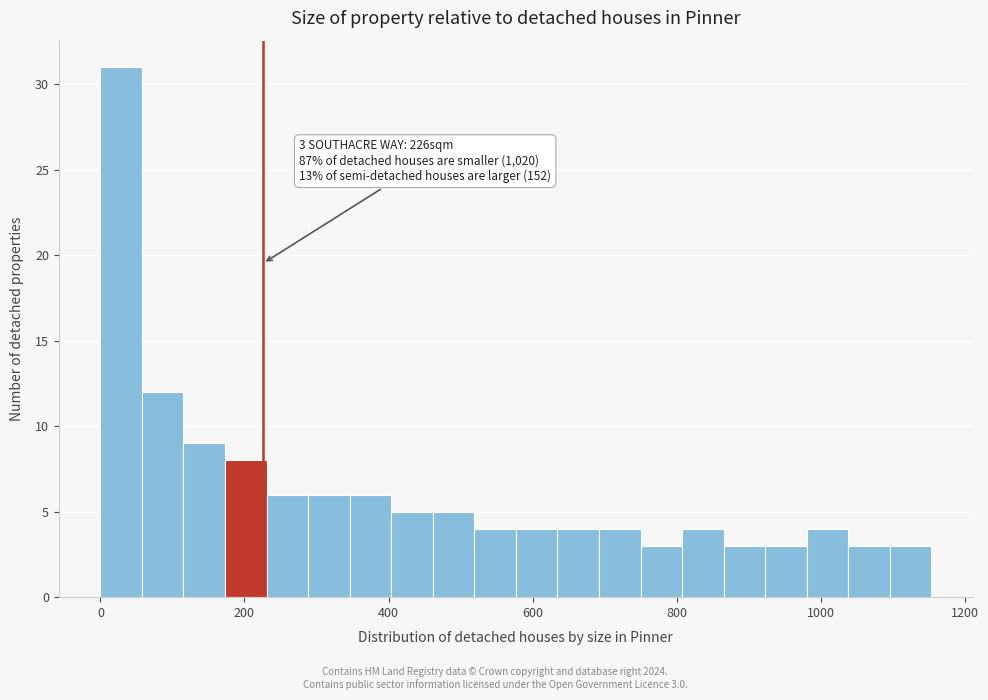

Around what value on the x-axis is the tallest bar? Give the approximate position of its centre, as read against the axis.

20